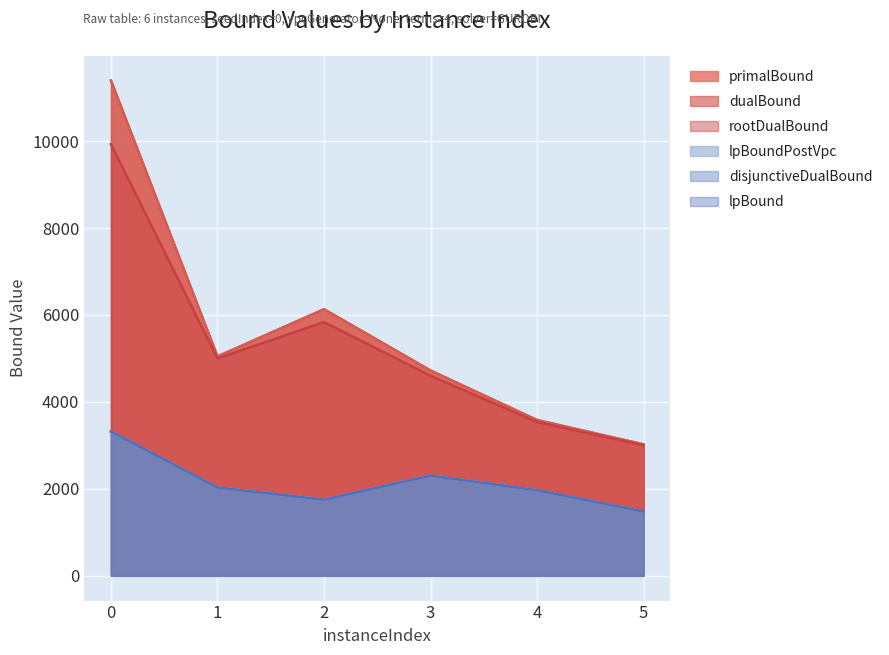

At how many categories does at least one series exceed 6802?

1